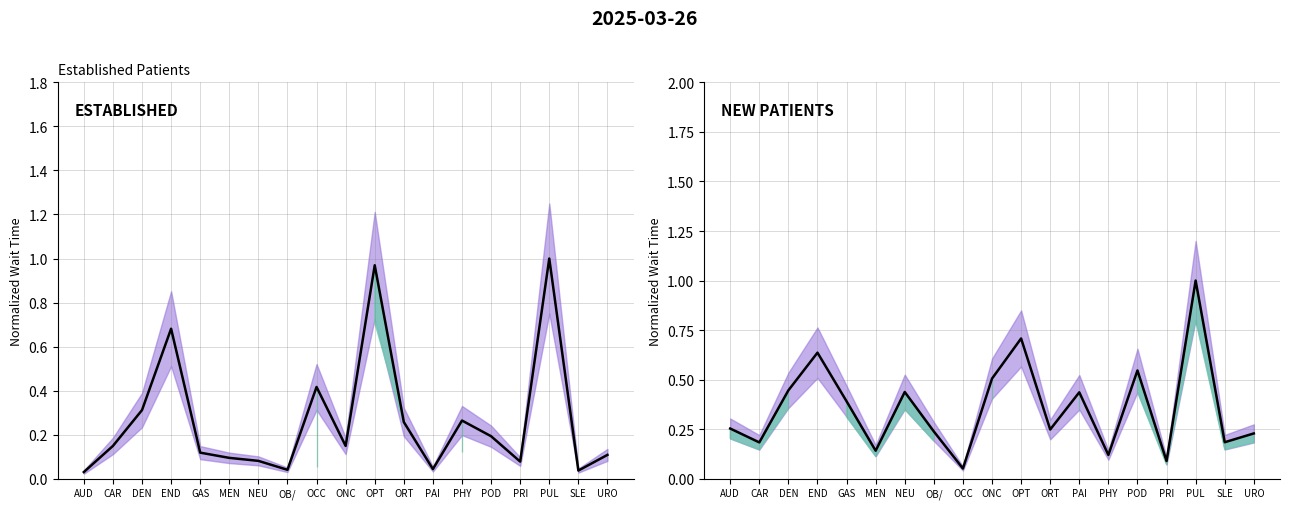

What is the total value across all series at ONC?

0.7